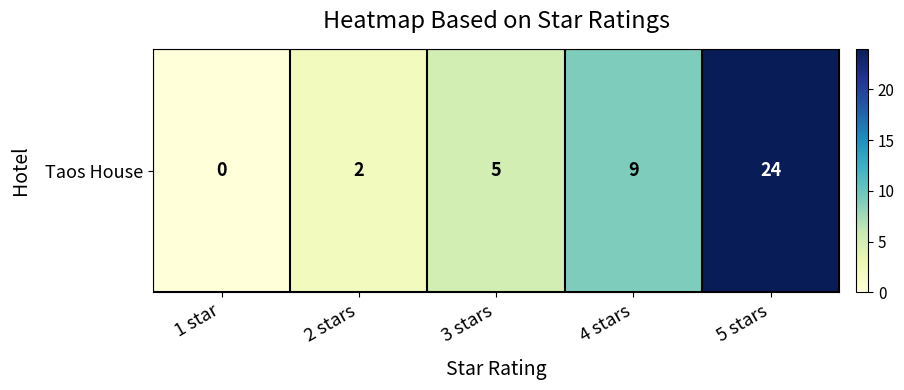

Which label corresponds to the largest value in the chart?

5 stars